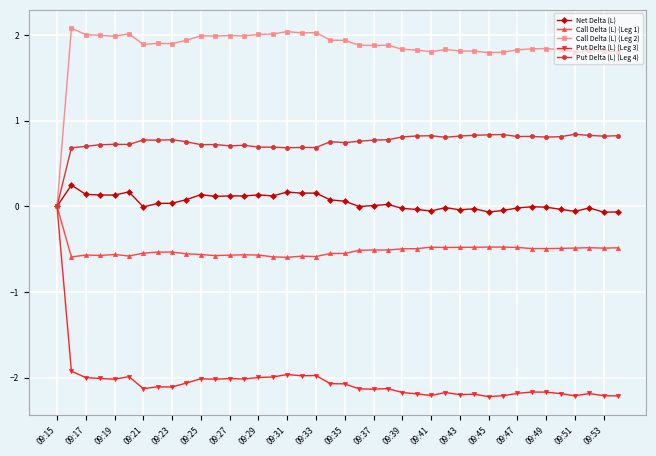

True or false: Put Delta (L) (Leg 3) has more than 1 points higher than both neighbors.

True